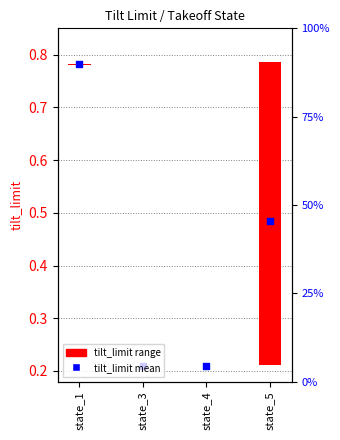

What is the change in value from state_3 to state_5?

+0.3